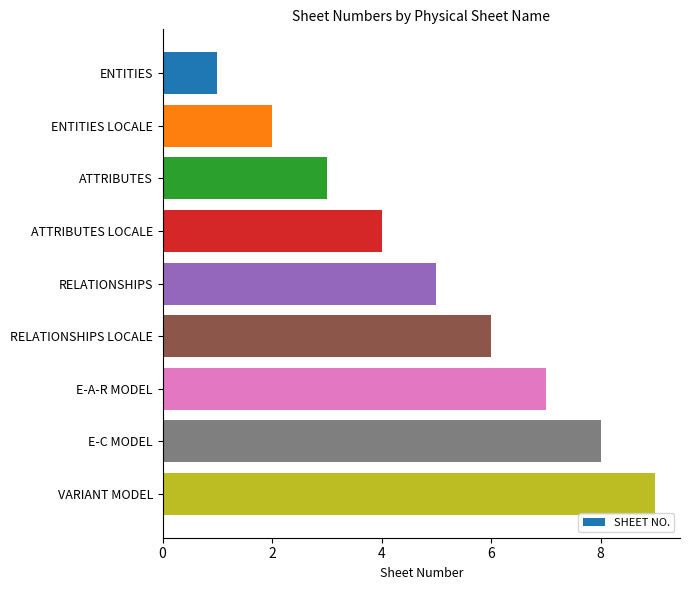

What is the difference between the second highest and minimum values?

7